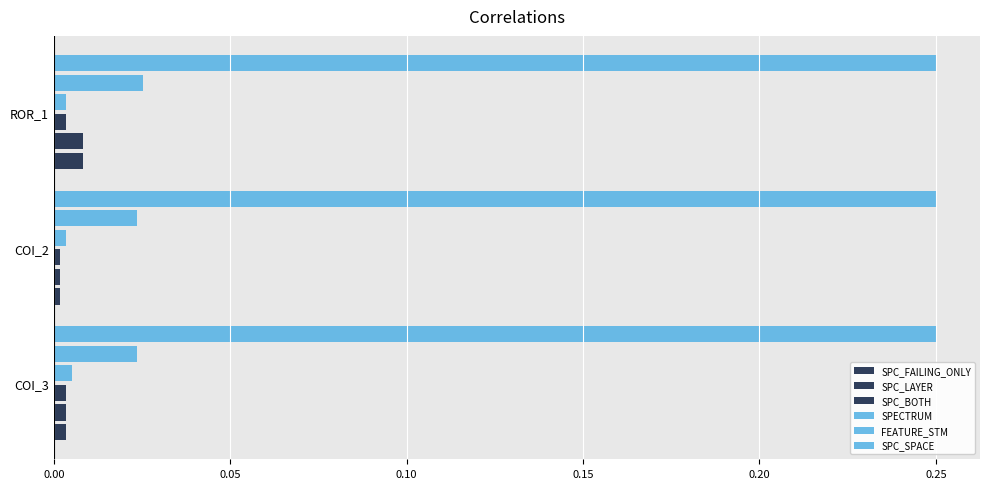

How many data points does each series have?

3